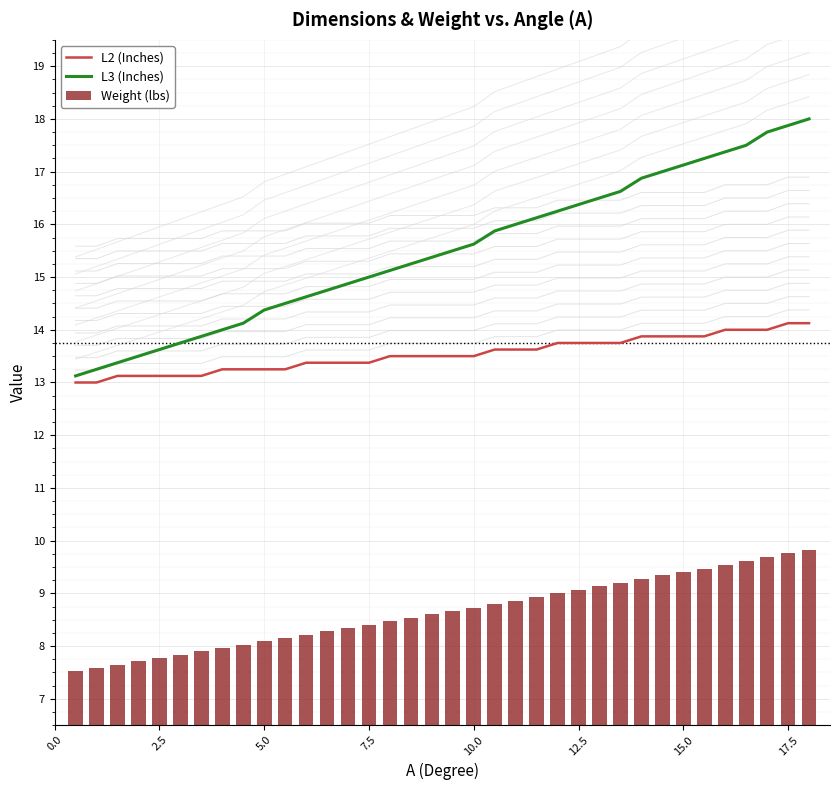

What is the difference between the maximum and minimum values in the Weight (lbs) series?

2.3